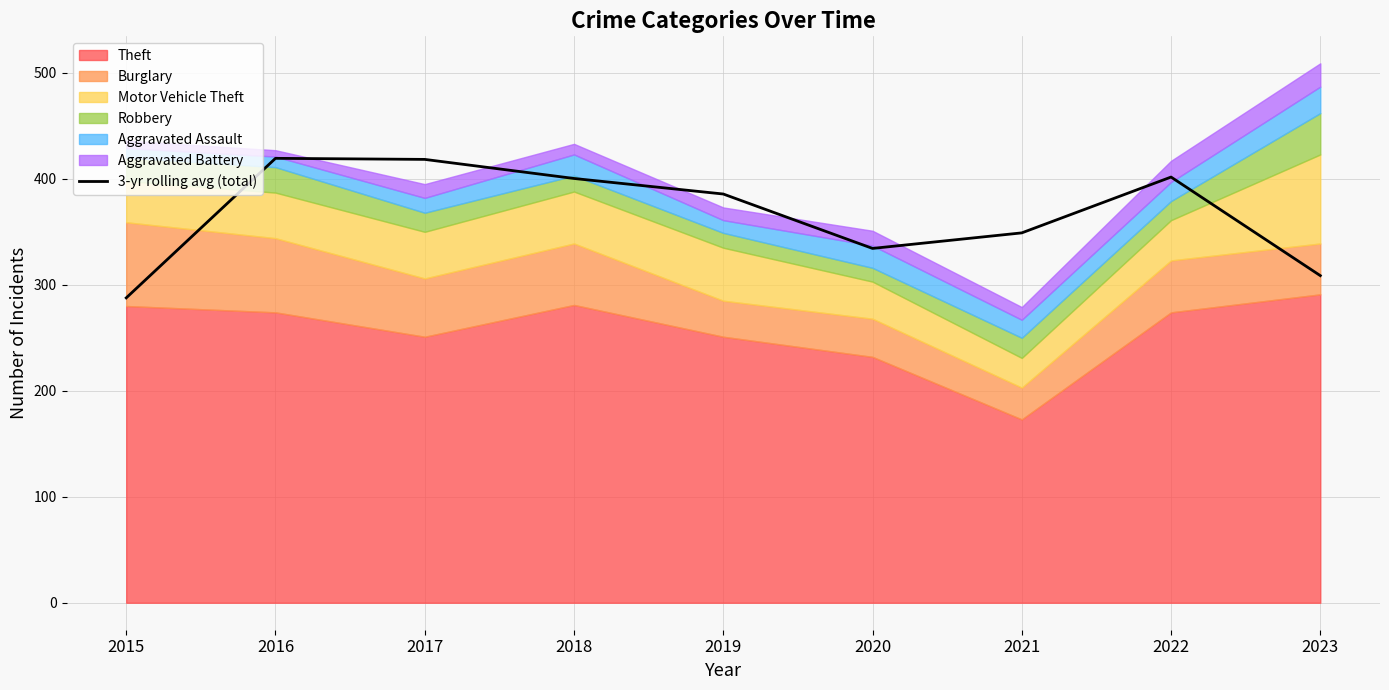

What is the maximum value shown in the chart?

419.3